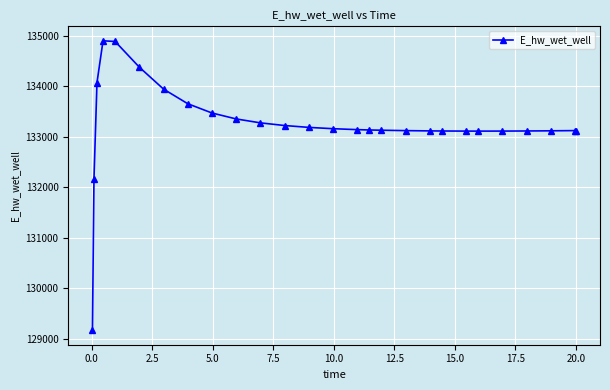

What is the sum of all values?

3597468.0